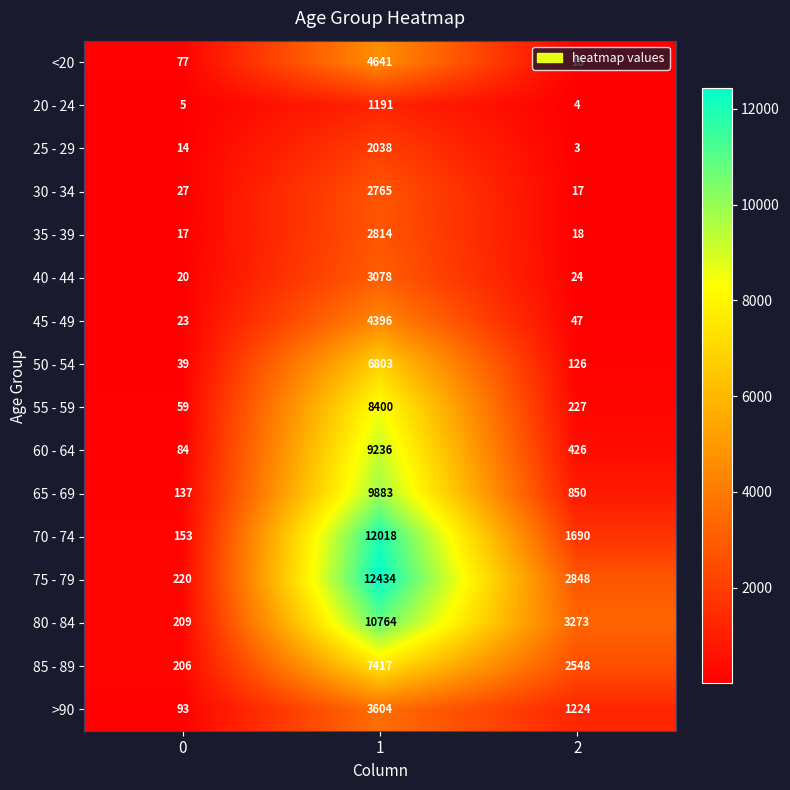

True or false: 45 - 49 has a value of 40 at 0.

False